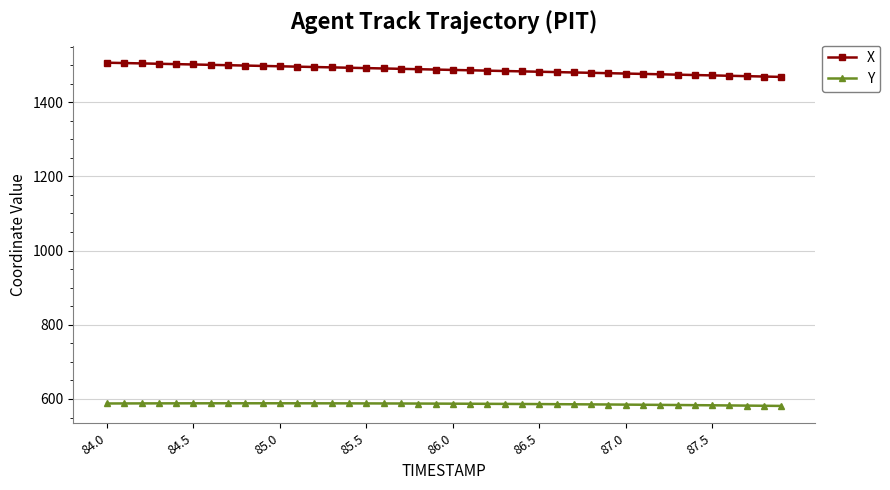

True or false: Y and X intersect in this chart.

False